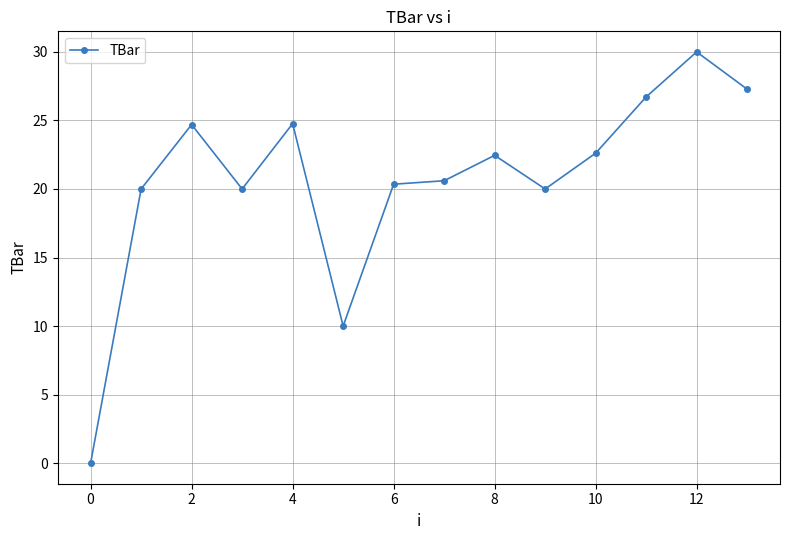

What is the sum of all values?

289.5